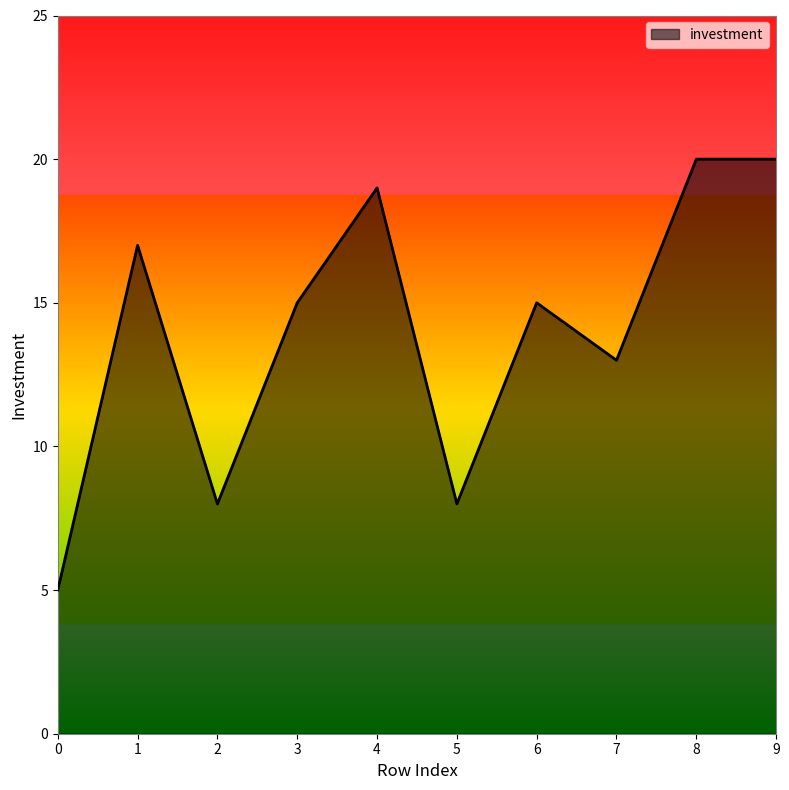

What is the maximum value shown in the chart?

20